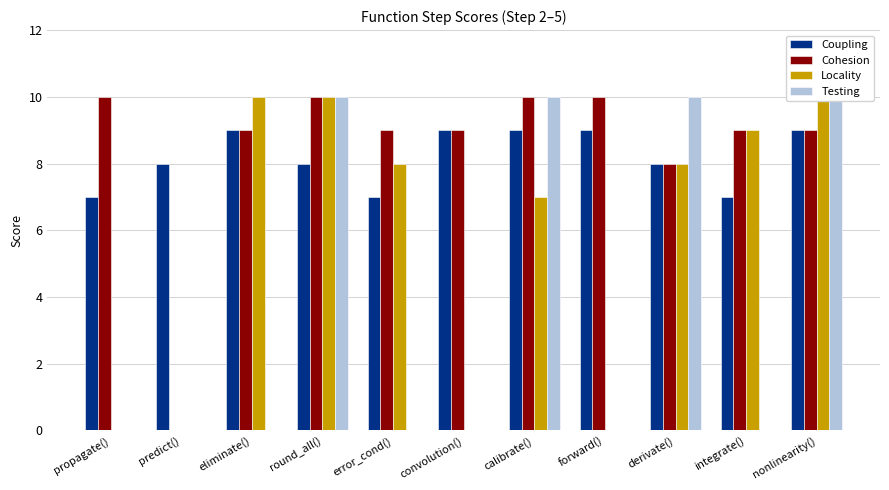

Reading left to right, transcribe all the data shown in this chart.

Coupling: 7	8	9	8	7	9	9	9	8	7	9
Cohesion: 10	0	9	10	9	9	10	10	8	9	9
Locality: 0	0	10	10	8	0	7	0	8	9	10
Testing: 0	0	0	10	0	0	10	0	10	0	10